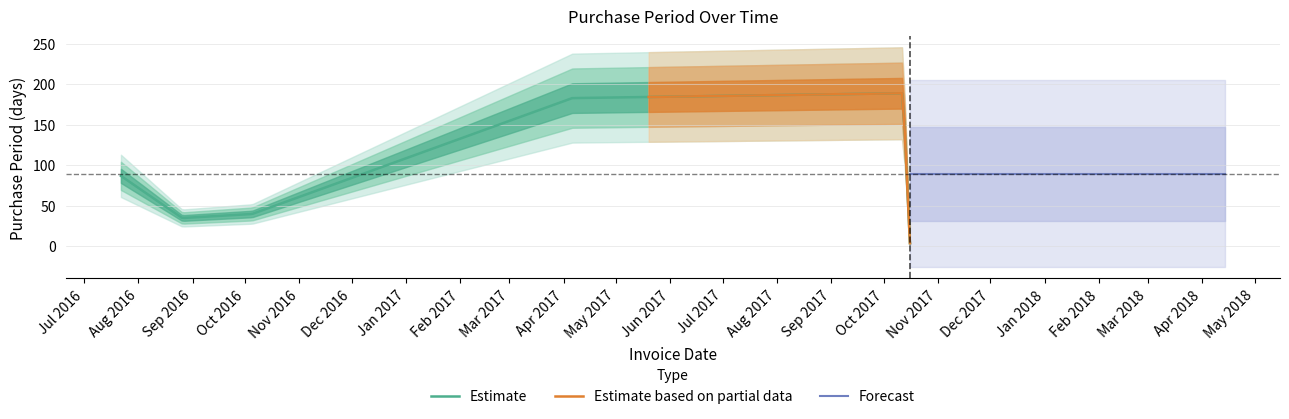

How many interior local valleys (lower than both neighbors) does the data have?

1